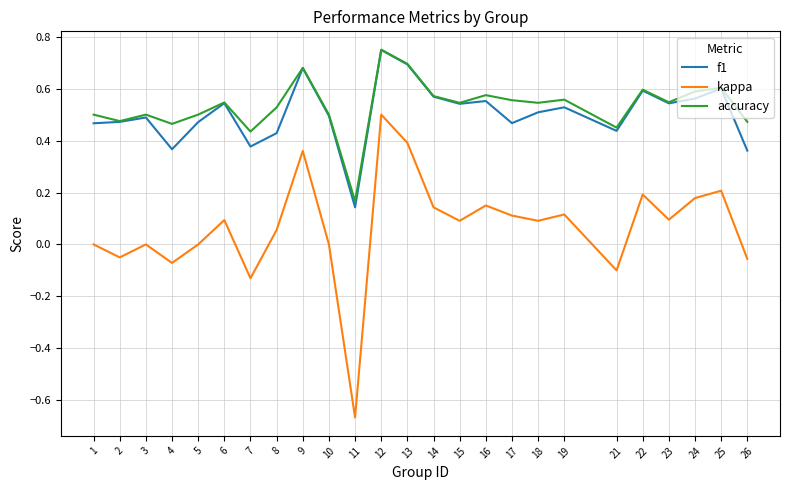

The value of accuracy at 3 is 0.2. True or false?

False